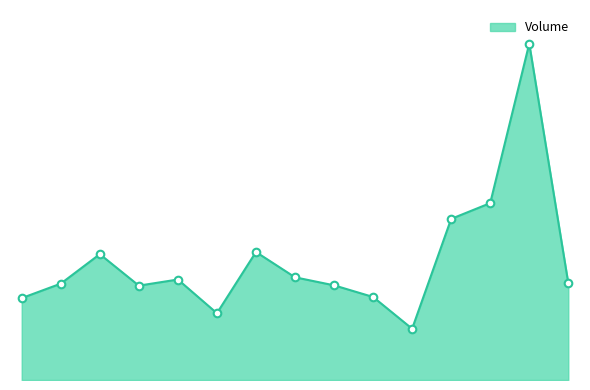

Is this an area chart (filled region under the line)?

Yes